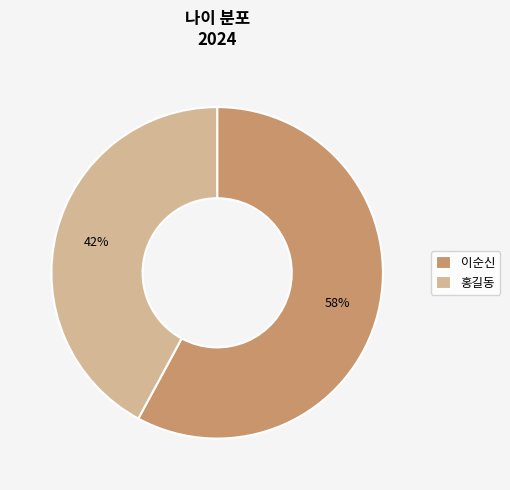

Rank the categories by value from lowest to highest.

홍길동, 이순신